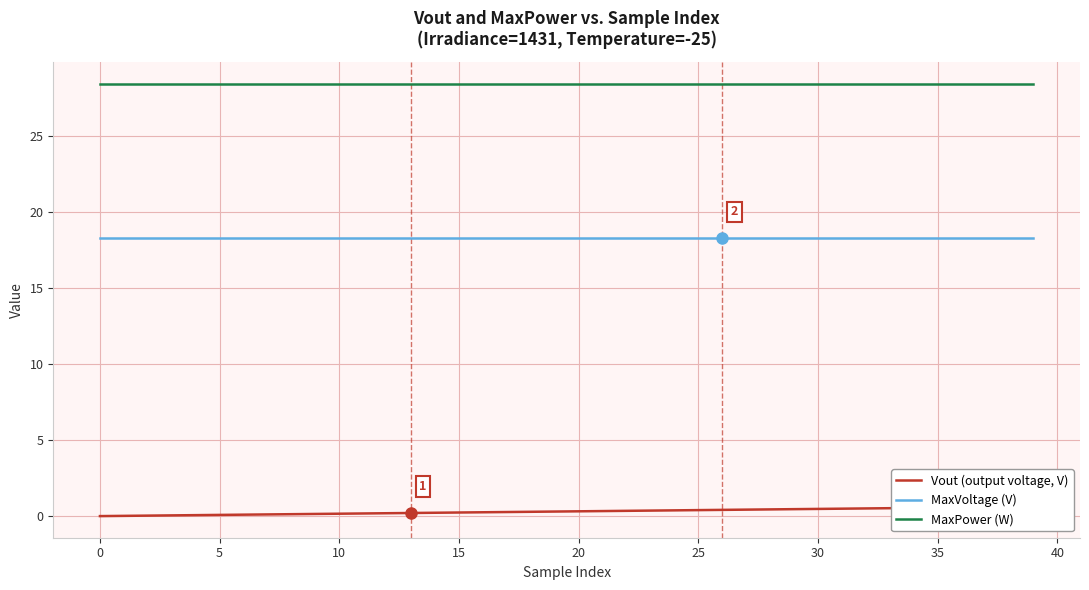

Reading right to left, extract all data points from this chart.

Vout (output voltage, V): 0.6	0.6	0.6	0.6	0.6	0.5	0.5	0.5	0.5	0.5	0.5	0.4	0.4	0.4	0.4	0.4	0.4	0.4	0.3	0.3	0.3	0.3	0.3	0.3	0.2	0.2	0.2	0.2	0.2	0.2	0.1	0.1	0.1	0.1	0.1	0.1	0.1	0.0	0.0	0.0
MaxVoltage (V): 18.3	18.3	18.3	18.3	18.3	18.3	18.3	18.3	18.3	18.3	18.3	18.3	18.3	18.3	18.3	18.3	18.3	18.3	18.3	18.3	18.3	18.3	18.3	18.3	18.3	18.3	18.3	18.3	18.3	18.3	18.3	18.3	18.3	18.3	18.3	18.3	18.3	18.3	18.3	18.3
MaxPower (W): 28.4	28.4	28.4	28.4	28.4	28.4	28.4	28.4	28.4	28.4	28.4	28.4	28.4	28.4	28.4	28.4	28.4	28.4	28.4	28.4	28.4	28.4	28.4	28.4	28.4	28.4	28.4	28.4	28.4	28.4	28.4	28.4	28.4	28.4	28.4	28.4	28.4	28.4	28.4	28.4